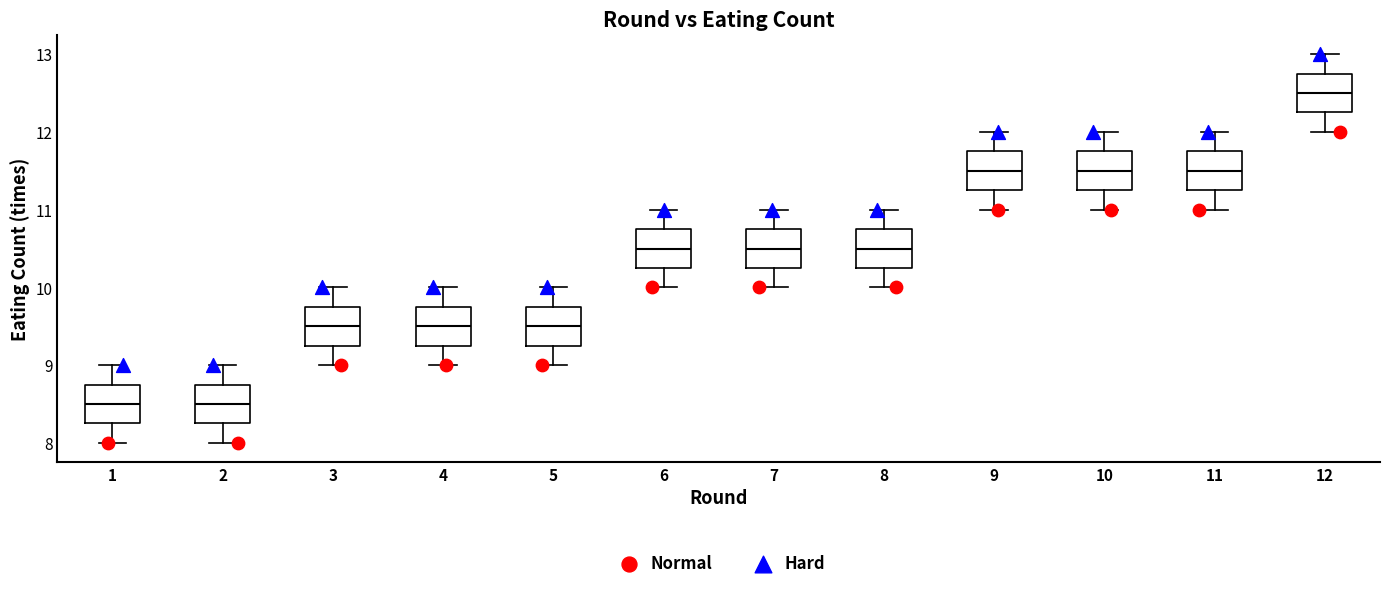

Reading left to right, transcribe this box plot: for each box, give where its median line is, the range the box spans, and where its two whiskers end, as read against the y-axis. The values are not printed on the chart, so give them approximately, as read against the axis.

1: median 8.5, box 8.3 to 8.8, whiskers 8.0 to 9.0
2: median 8.5, box 8.3 to 8.8, whiskers 8.0 to 9.0
3: median 9.5, box 9.3 to 9.8, whiskers 9.0 to 10.0
4: median 9.5, box 9.3 to 9.8, whiskers 9.0 to 10.0
5: median 9.5, box 9.3 to 9.8, whiskers 9.0 to 10.0
6: median 10.5, box 10.3 to 10.8, whiskers 10.0 to 11.0
7: median 10.5, box 10.3 to 10.8, whiskers 10.0 to 11.0
8: median 10.5, box 10.3 to 10.8, whiskers 10.0 to 11.0
9: median 11.5, box 11.3 to 11.8, whiskers 11.0 to 12.0
10: median 11.5, box 11.3 to 11.8, whiskers 11.0 to 12.0
11: median 11.5, box 11.3 to 11.8, whiskers 11.0 to 12.0
12: median 12.5, box 12.3 to 12.8, whiskers 12.0 to 13.0